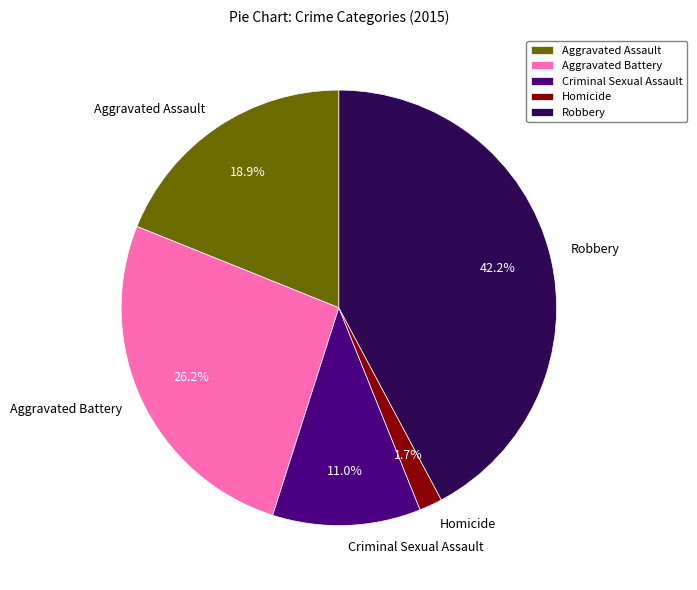

Does Aggravated Assault represent more than half of the total?

No